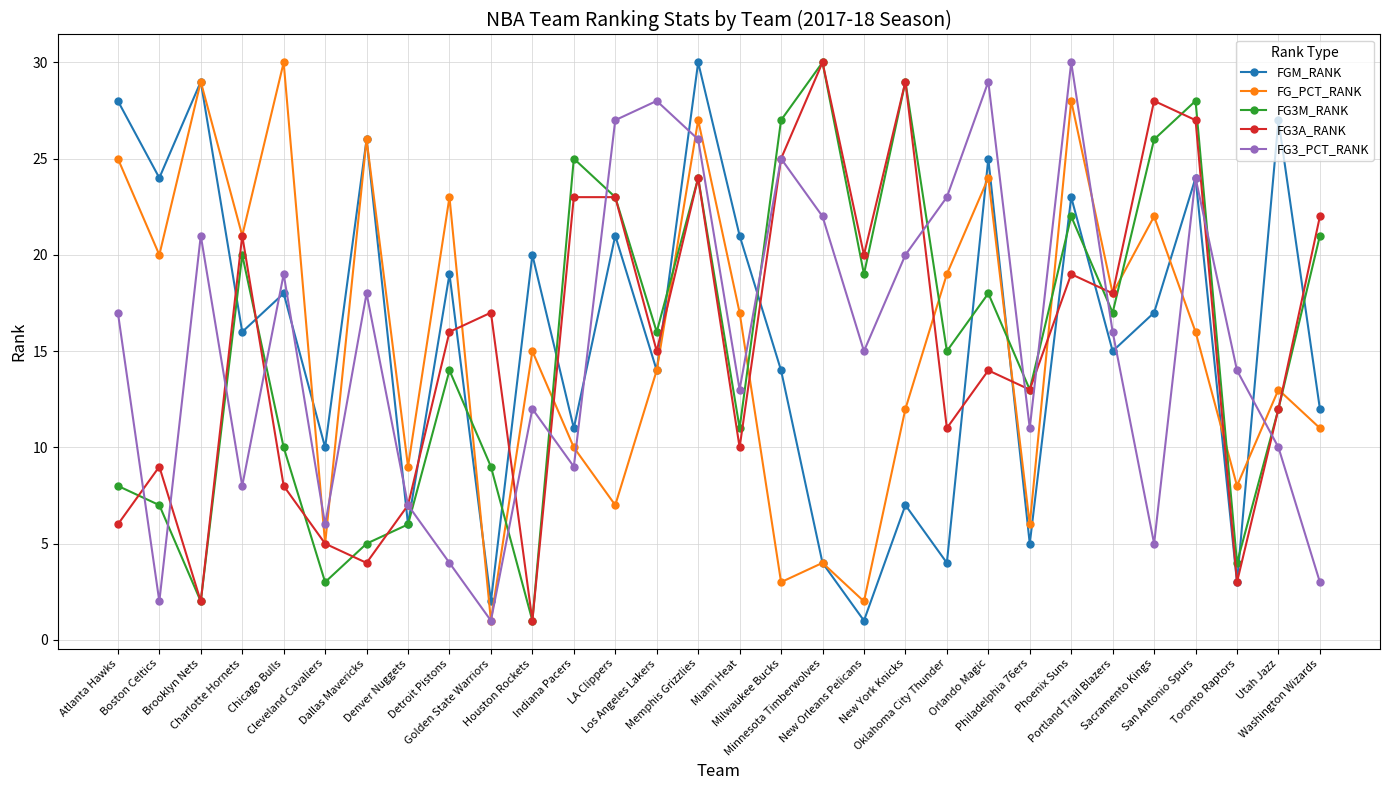

How many lines are shown in the chart?

5